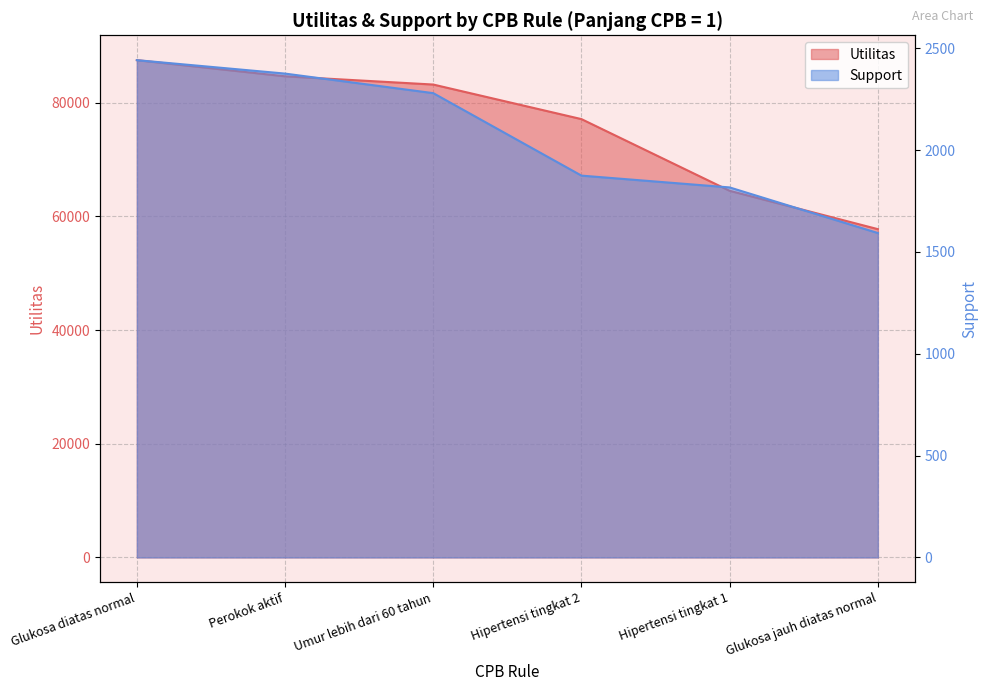

At which category is the sum across all series the highest?

Glukosa diatas normal